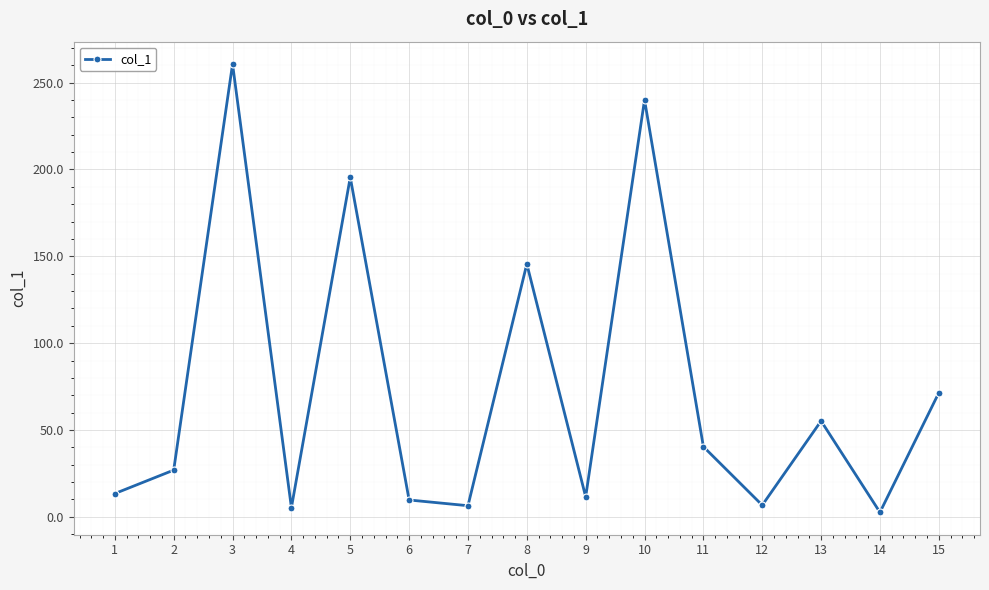

The value at 12 is 6.7. True or false?

True